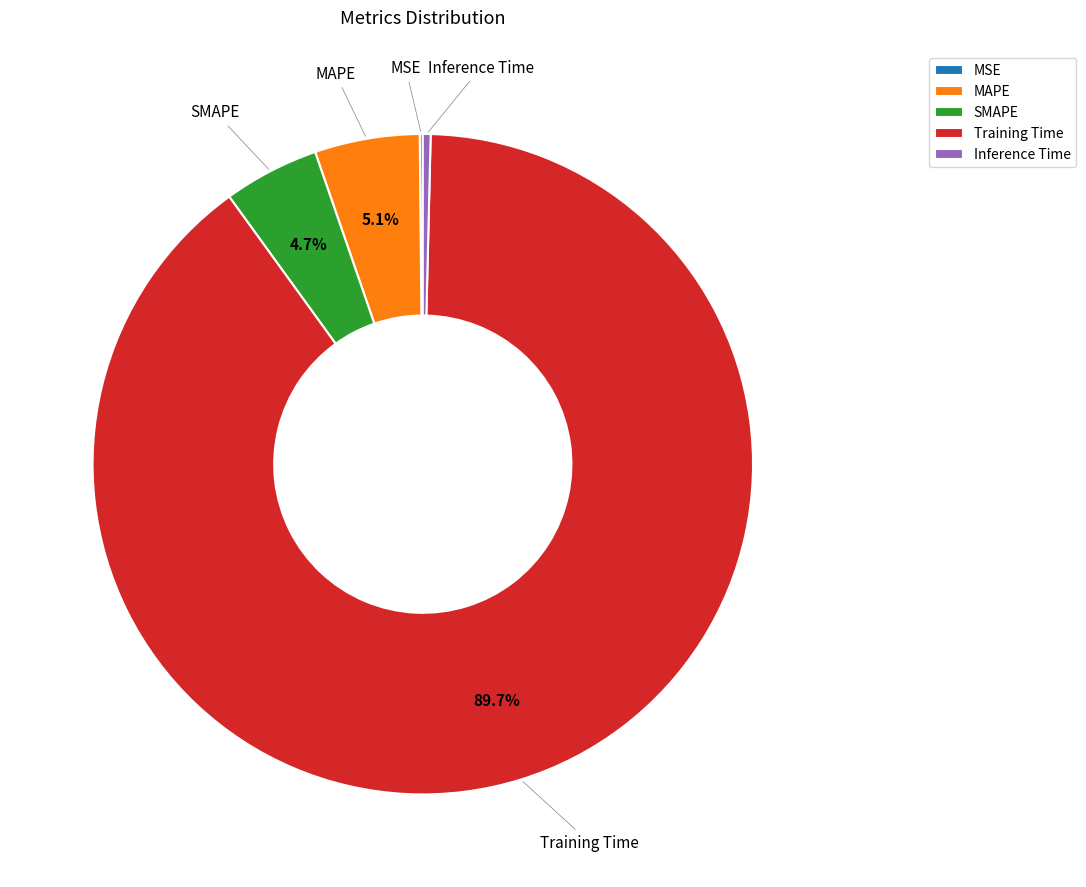

Which category has the biggest portion of the pie?

Training Time